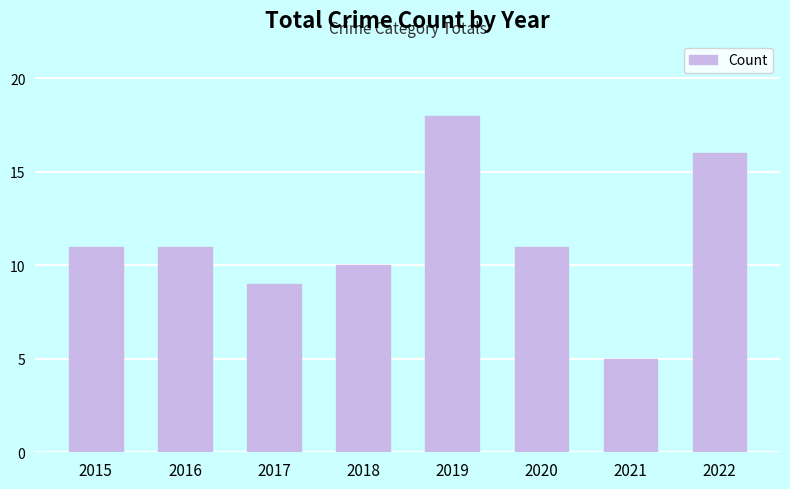

Does the chart contain stacked bars?

No